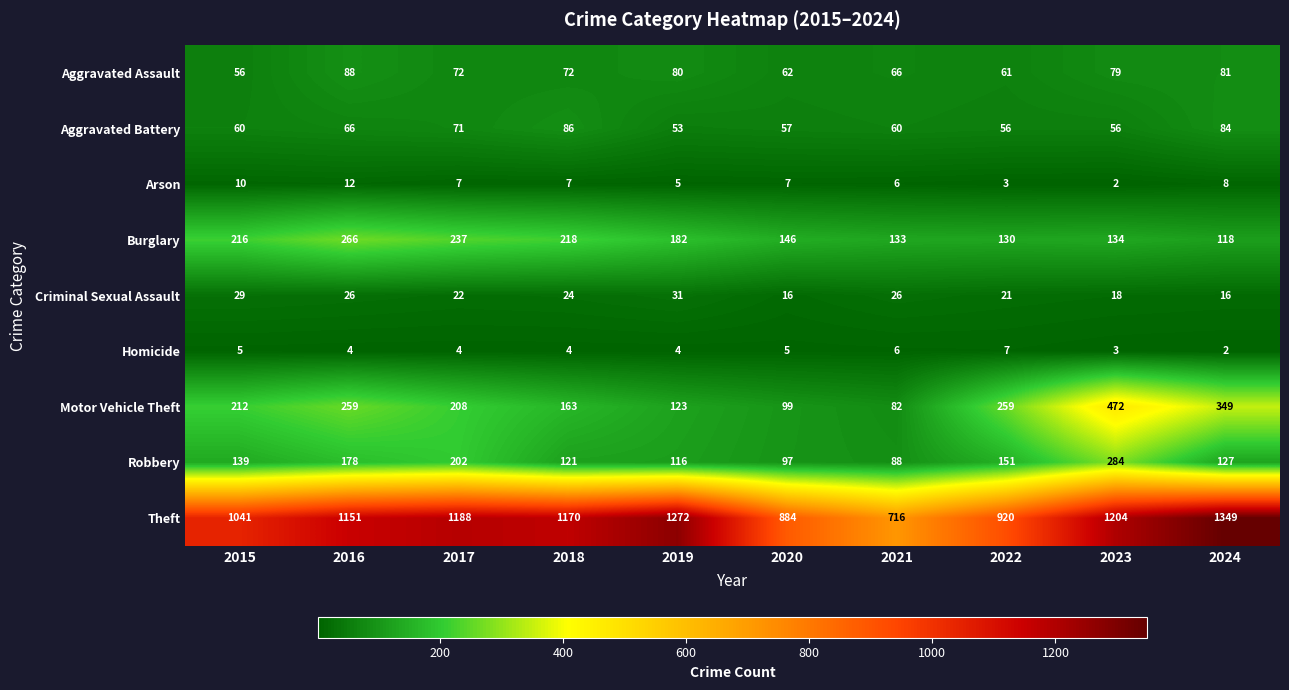

At how many categories does at least one series exceed 992?

7